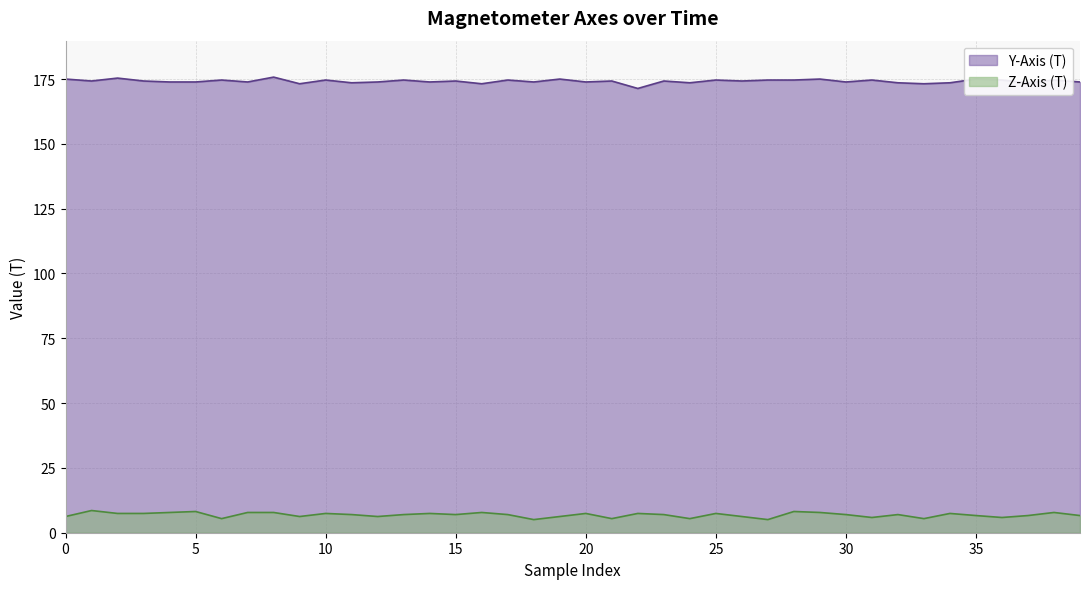

What is the value of the Z-Axis (T) point at the 18th from the left?

7.0